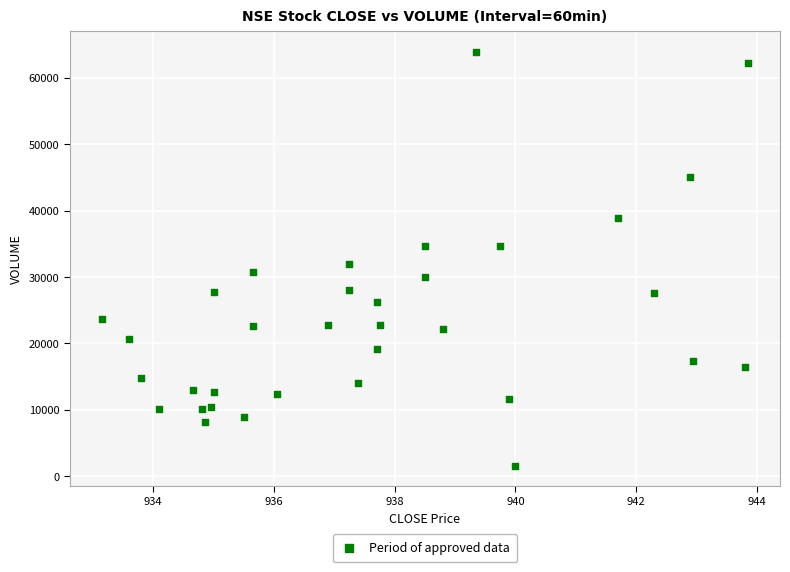

What Y value in the scatter plot is closest to 32711?

32017